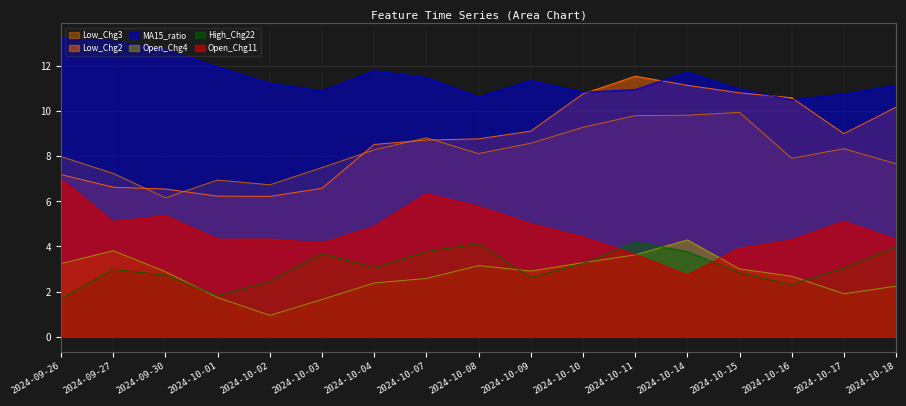

True or false: Low_Chg3 has more than 2 points higher than both neighbors.

True